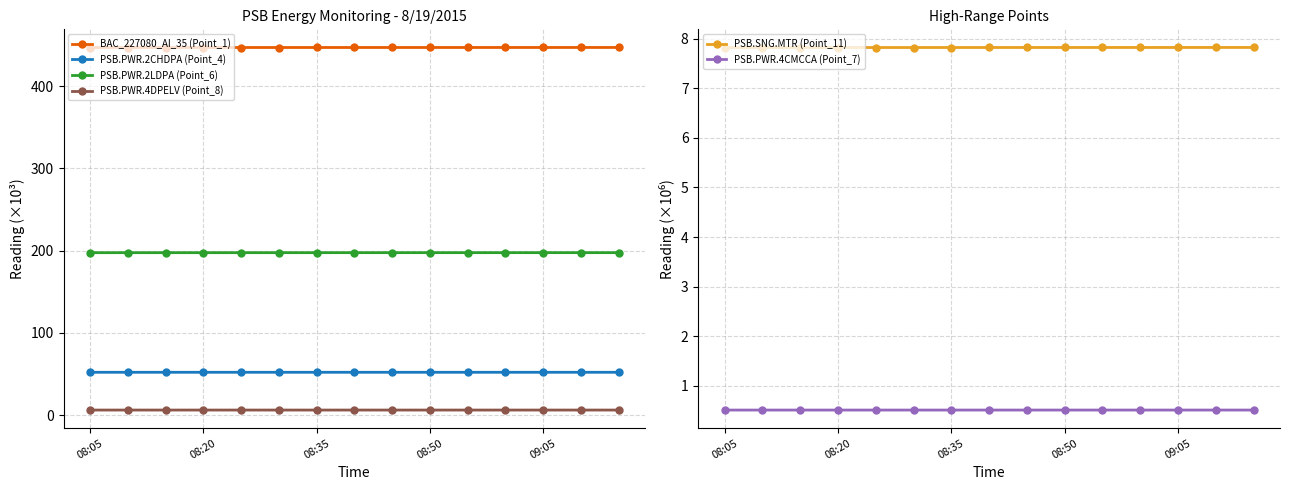

What is the label of the 1st point from the left?

08:05